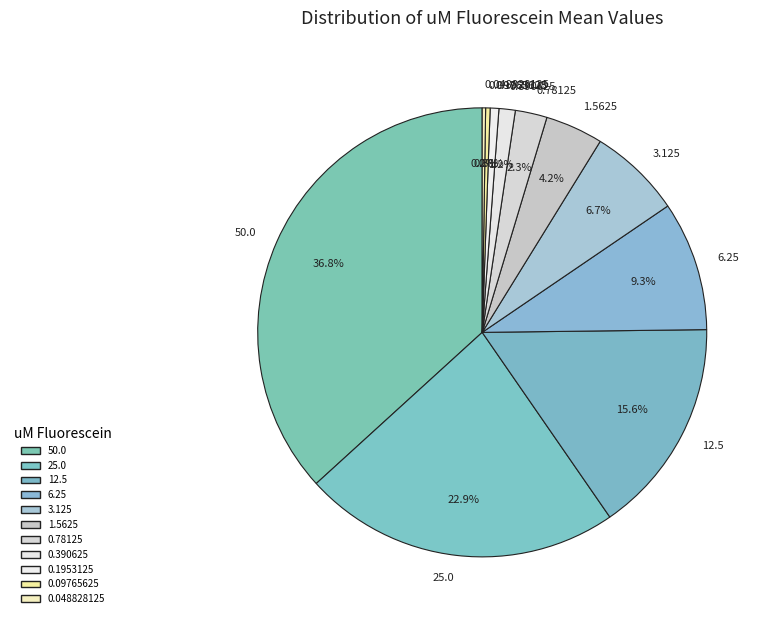

What percentage is NOT represented by 0.78125?

97.7%